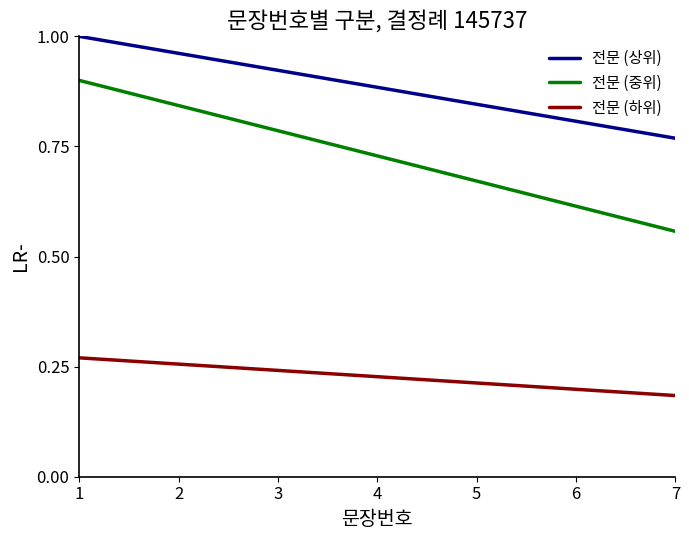

Where is 전문 (하위) nearest to the value 0?

7